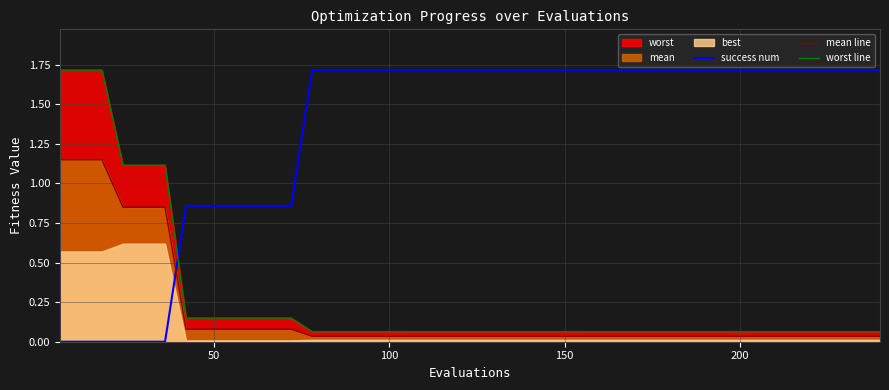

Which series ends up on top after the final intersection of success num and mean line?

success num